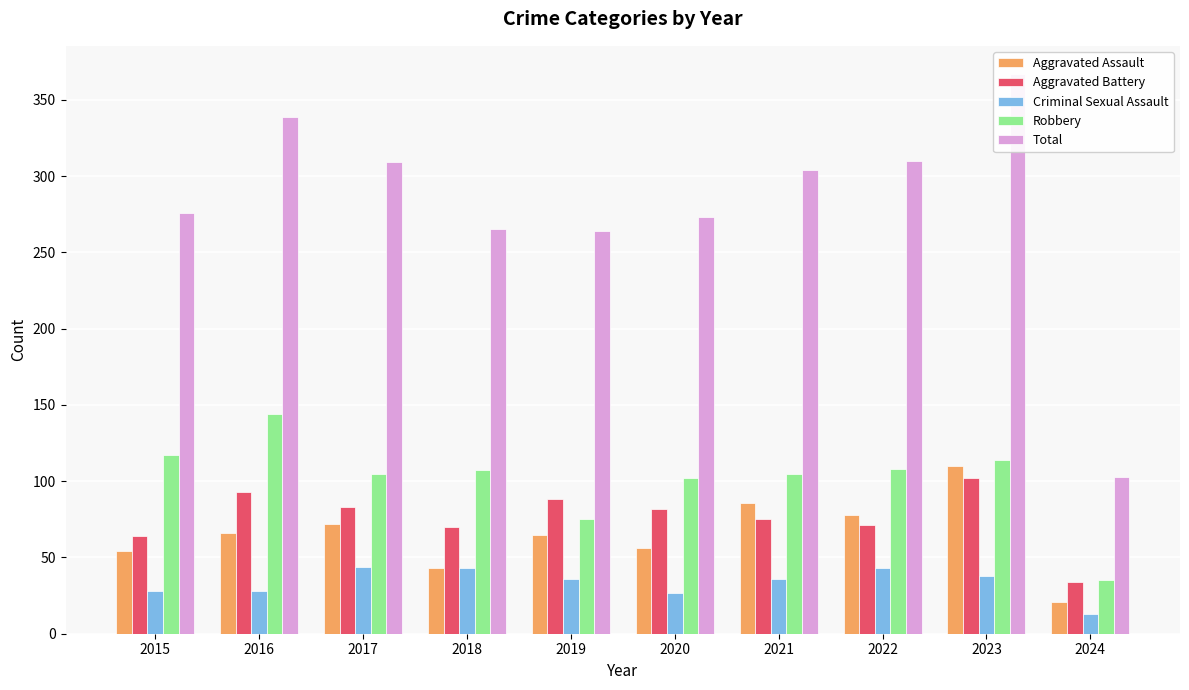

Count the number of data series in this chart.

5